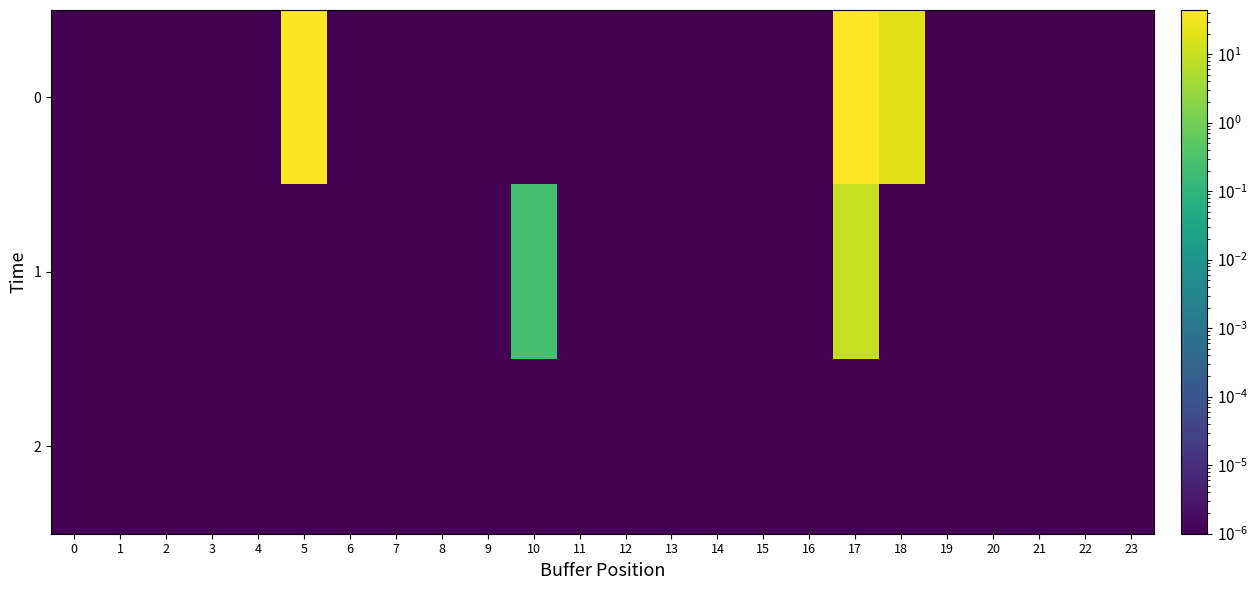

At 22, list the series in order from largest to smallest.

0, 1, 2